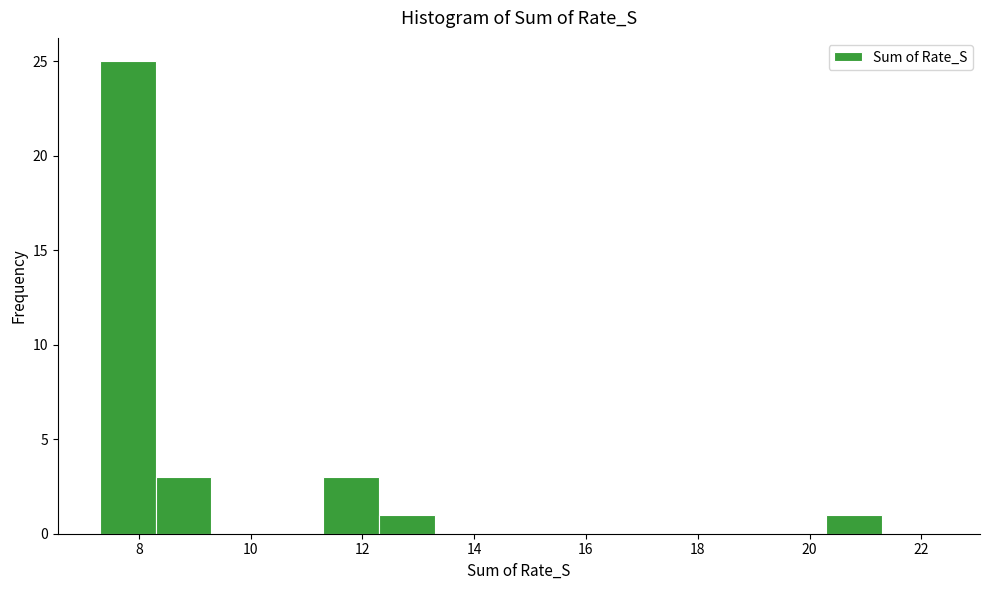

Which range on the x-axis has the tallest bar?

7.3 to 8.3